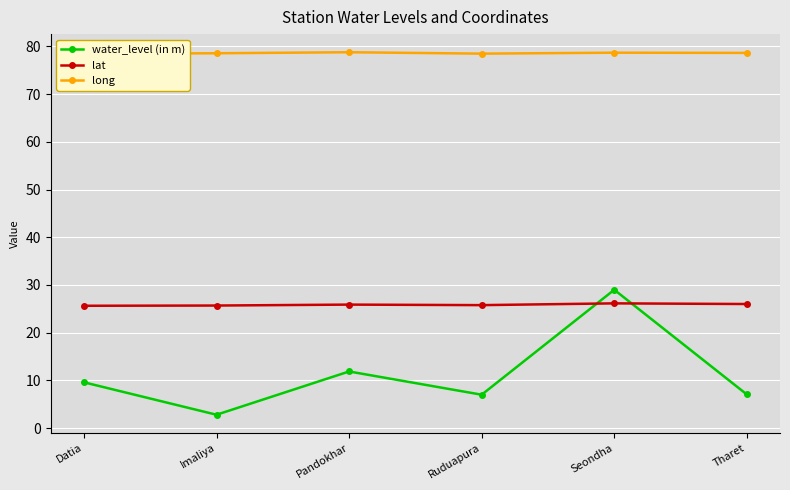

How many lines are shown in the chart?

3